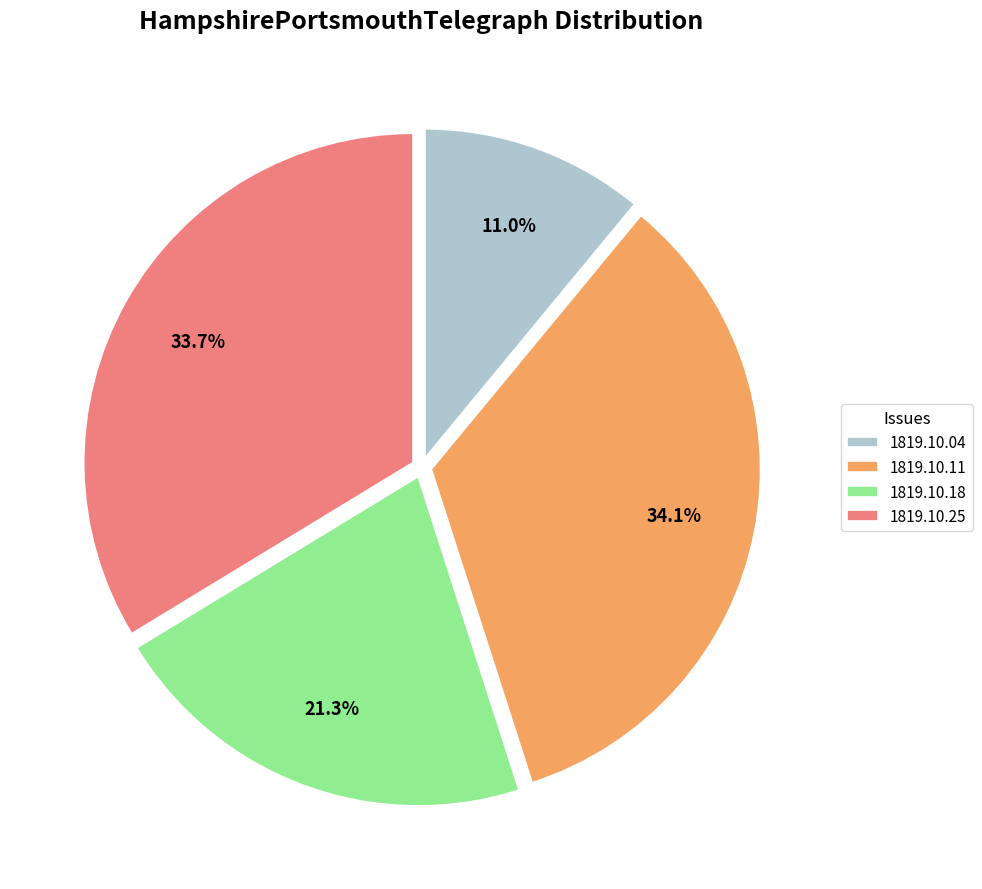

Which has a higher value, 1819.10.18 or 1819.10.11?

1819.10.11